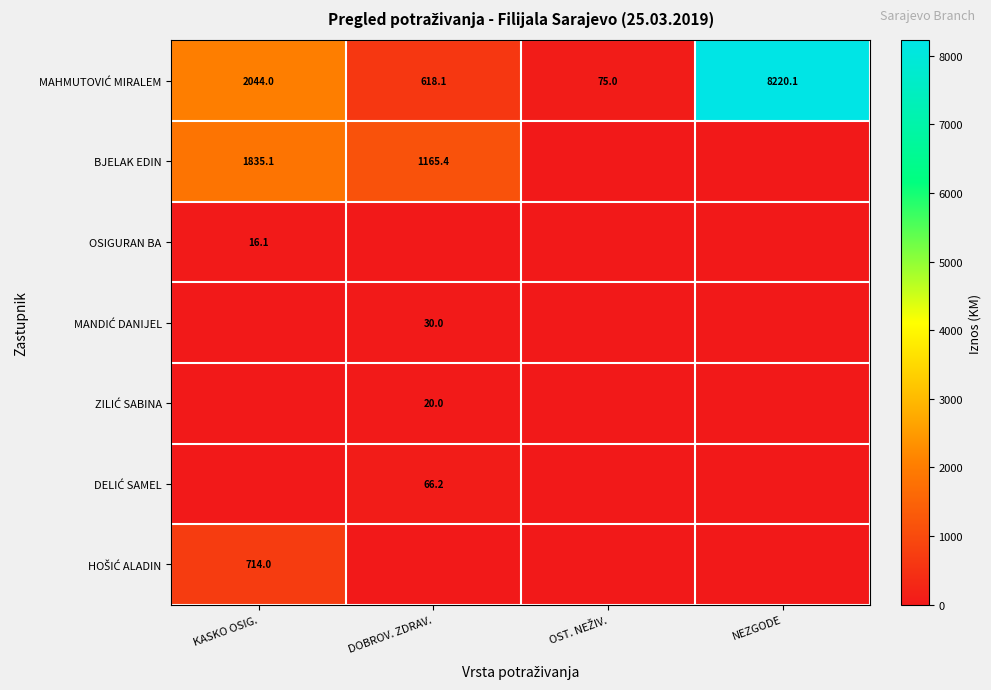

The BJELAK EDIN series shows 1835.1 at KASKO OSIG.. True or false?

True